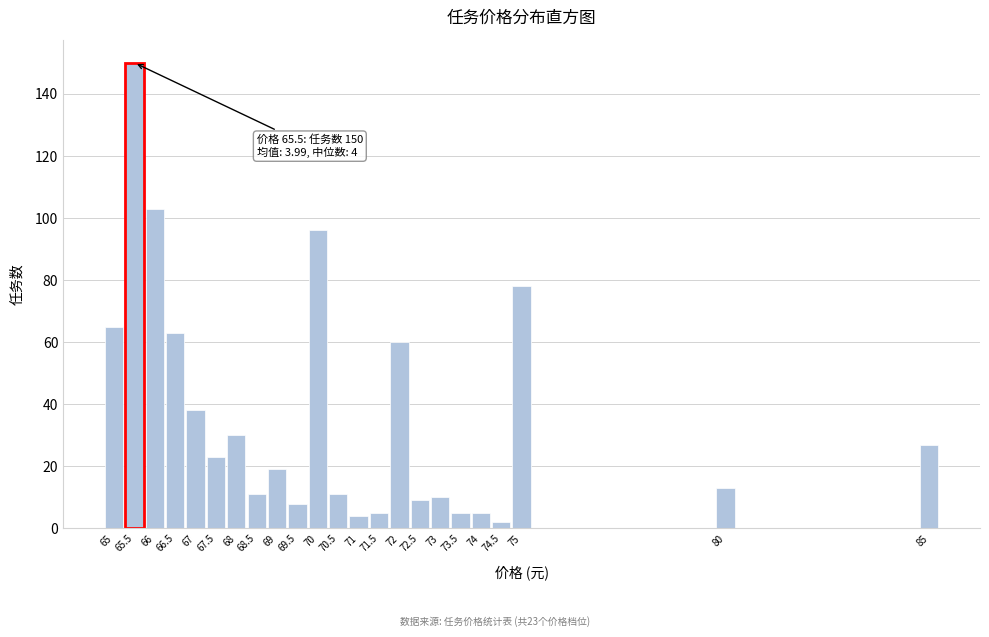

Reading right to left, transcribe all the data shown in this chart.

27	13	78	2	5	5	10	9	60	5	4	11	96	8	19	11	30	23	38	63	103	150	65